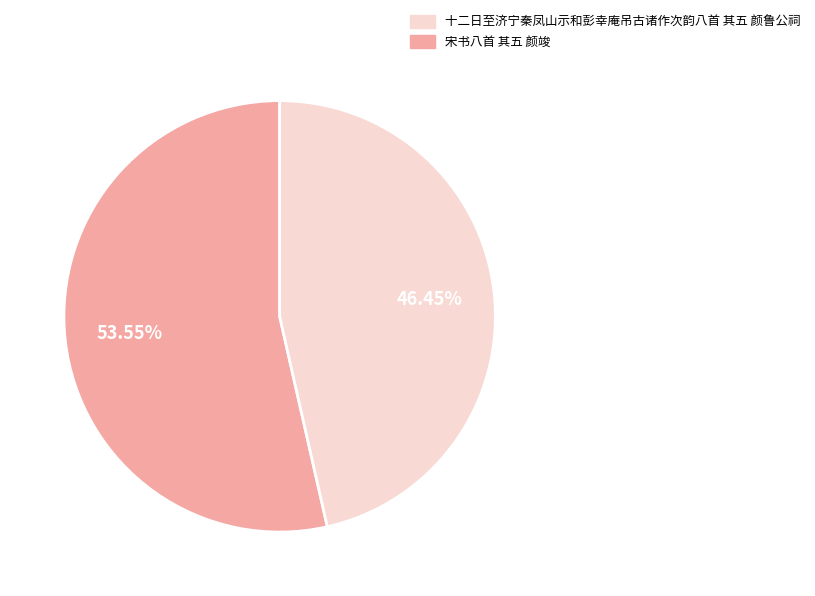

Is there any slice that represents more than half of the pie?

Yes